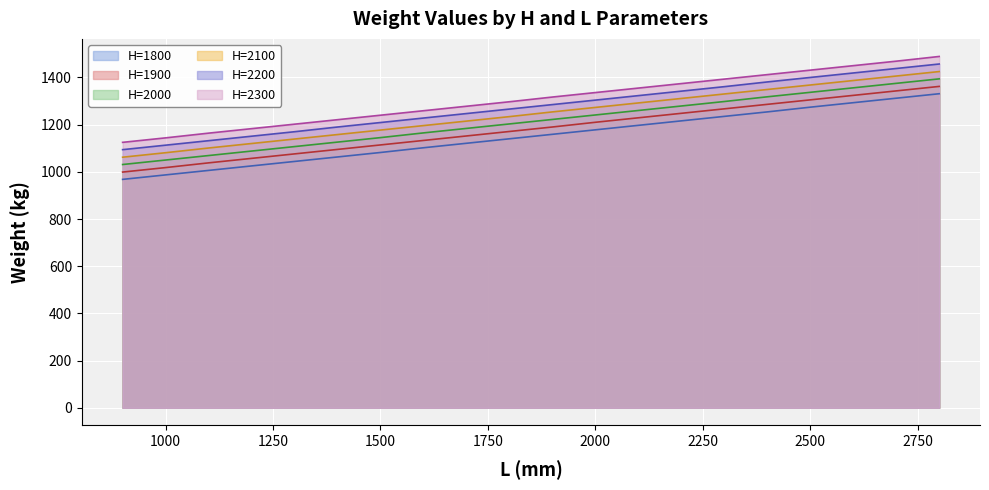

Does the chart display data point markers on the line(s)?

No